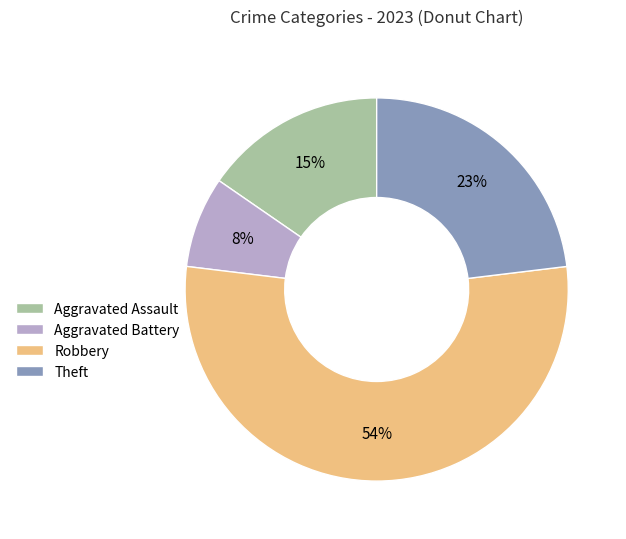

What is the ratio of the value at Aggravated Battery to the value at Aggravated Assault?

0.5